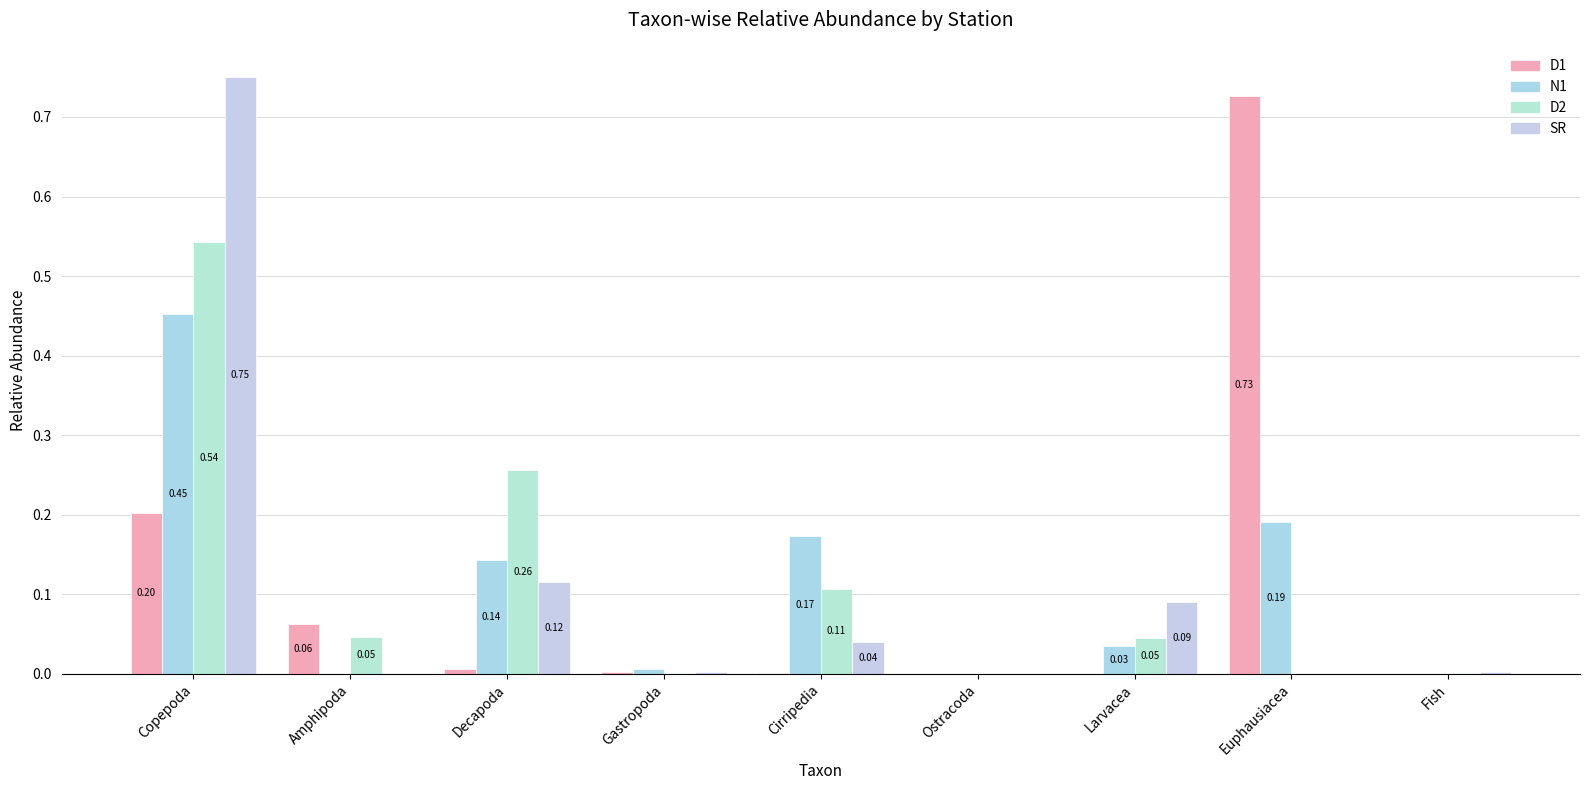

Which category has the highest value in the SR series?

Copepoda